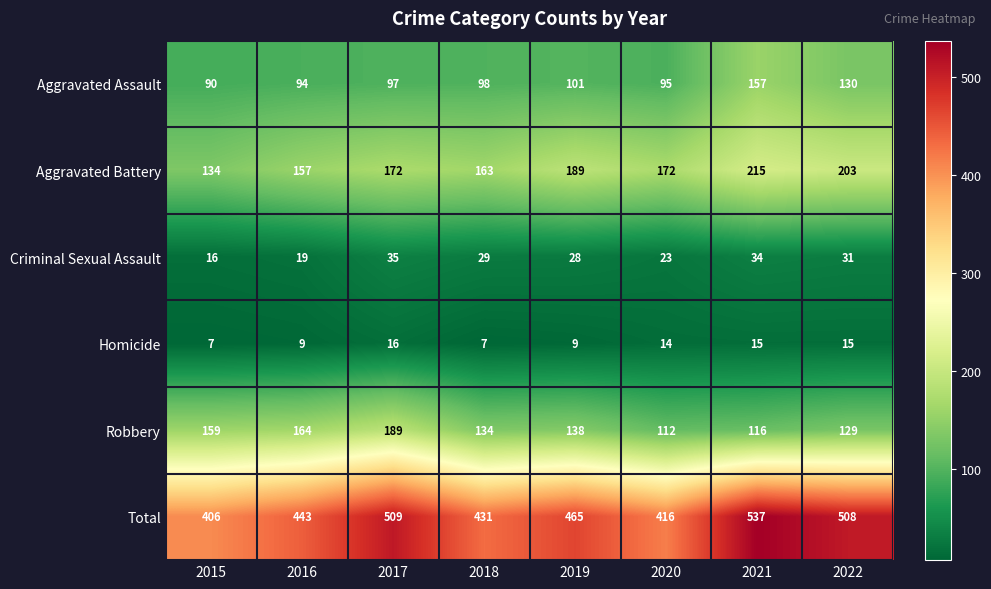

What is the spread (max minus min) of values at 2022?

493